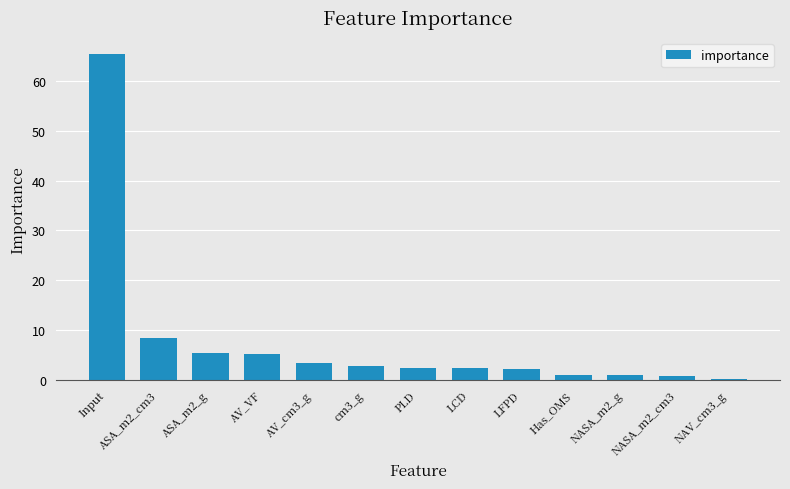

What is the sum of all values?

100.0